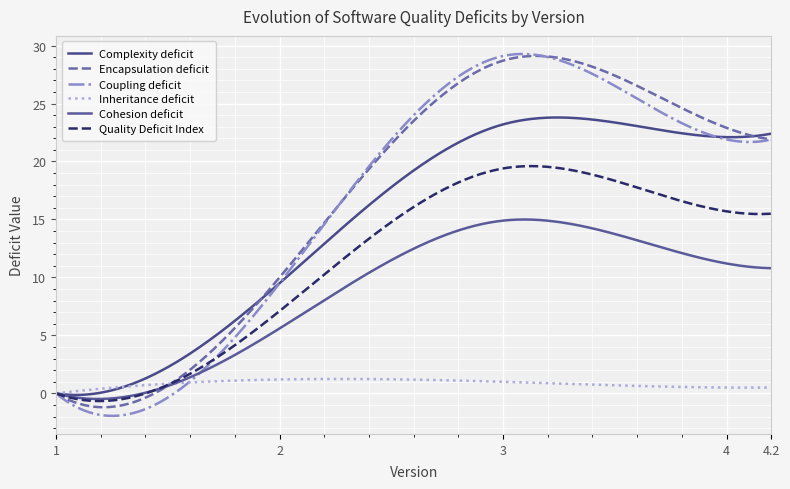

Which series has the largest total across all categories?

Encapsulation deficit